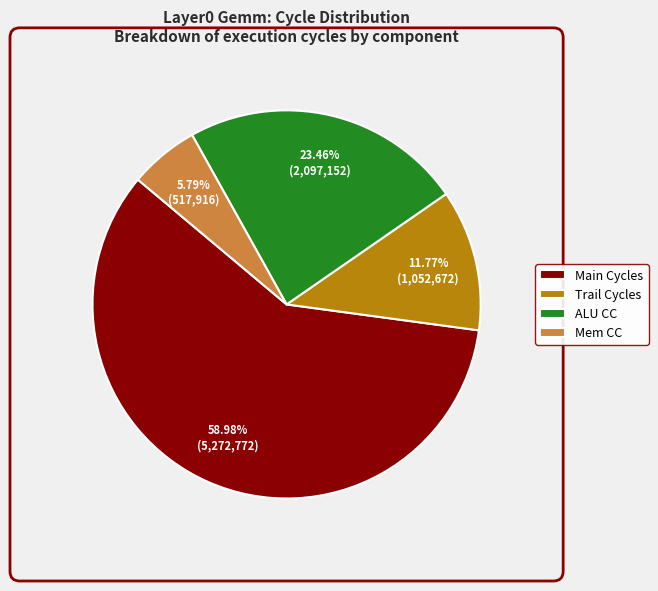

Does any single category account for the majority?

Yes